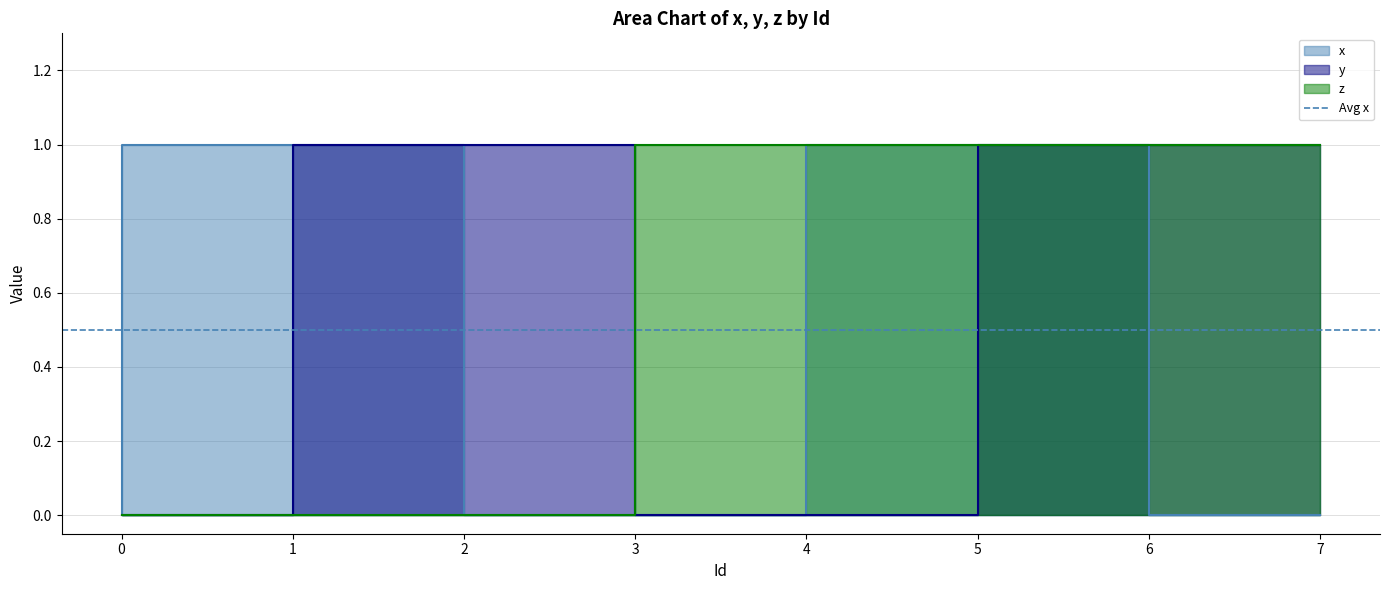

Reading left to right, what are all the values shown in this chart?

x: 0	1	1	0	0	1	1	0
y: 0	0	1	1	0	0	1	1
z: 0	0	0	0	1	1	1	1